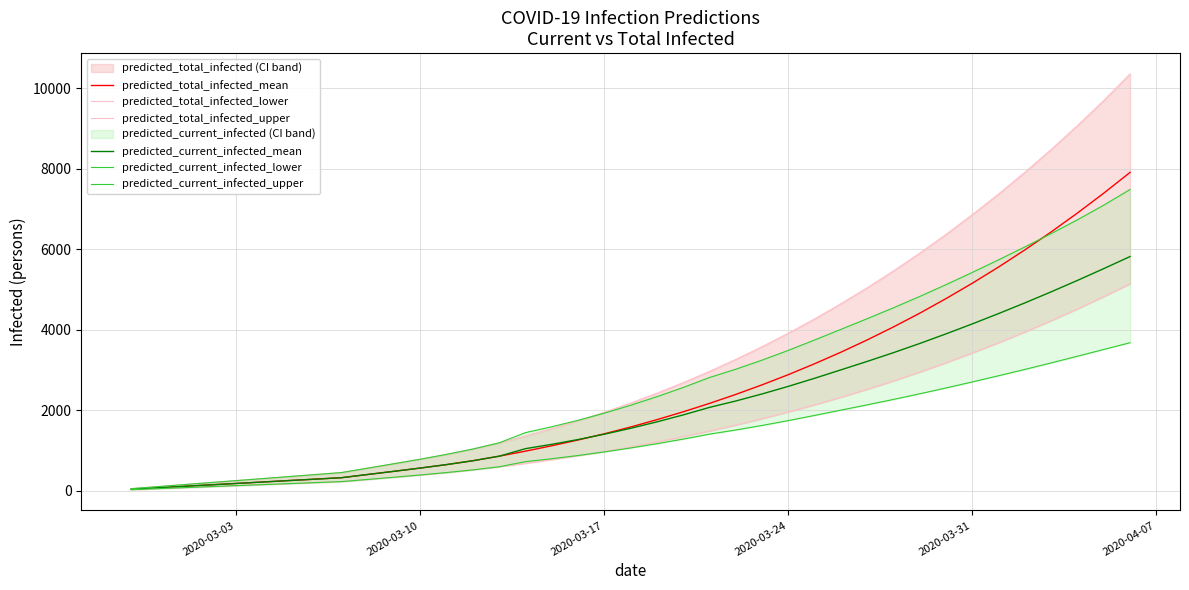

What is the smallest value displayed?

25